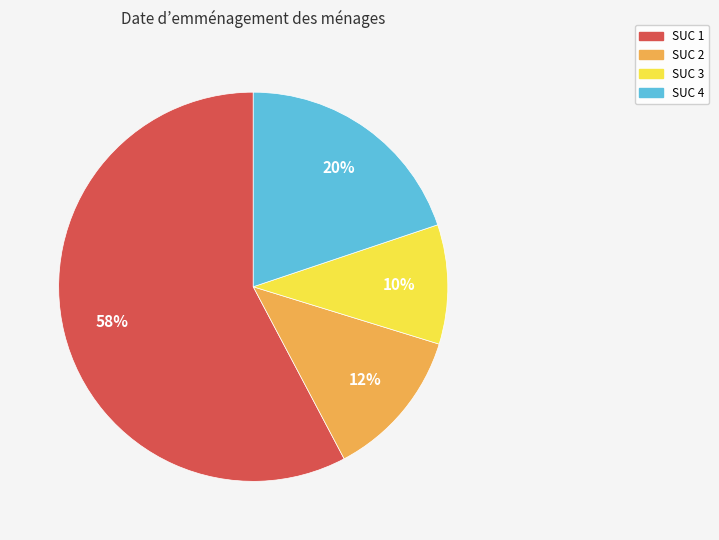

How many slices are in this pie chart?

4